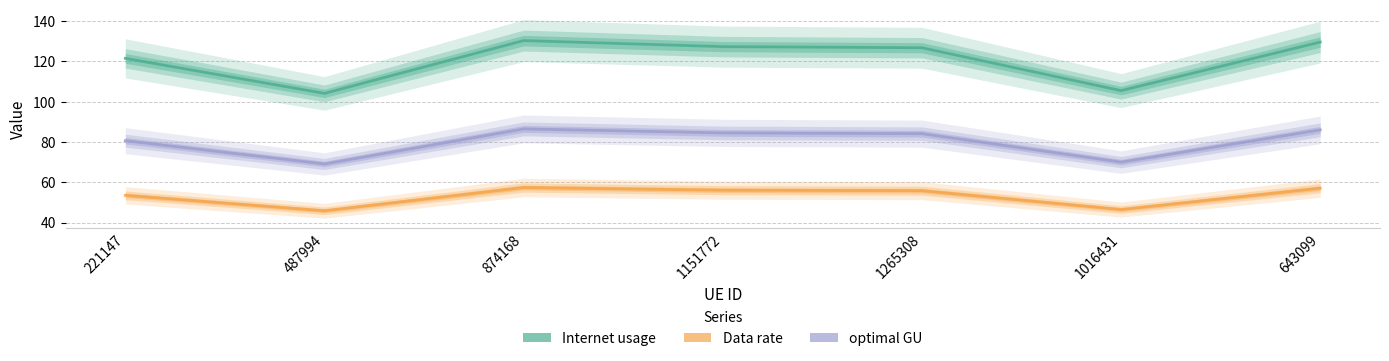

Reading left to right, transcribe all the data shown in this chart.

Internet usage: 221147=121.5	487994=104.1	874168=130.3	1151772=127.3	1265308=126.8	1016431=105.5	643099=129.6
Data rate: 221147=53.5	487994=45.9	874168=57.4	1151772=56.1	1265308=55.8	1016431=46.5	643099=57.1
optimal GU: 221147=80.7	487994=69.1	874168=86.5	1151772=84.5	1265308=84.1	1016431=70.0	643099=86.0